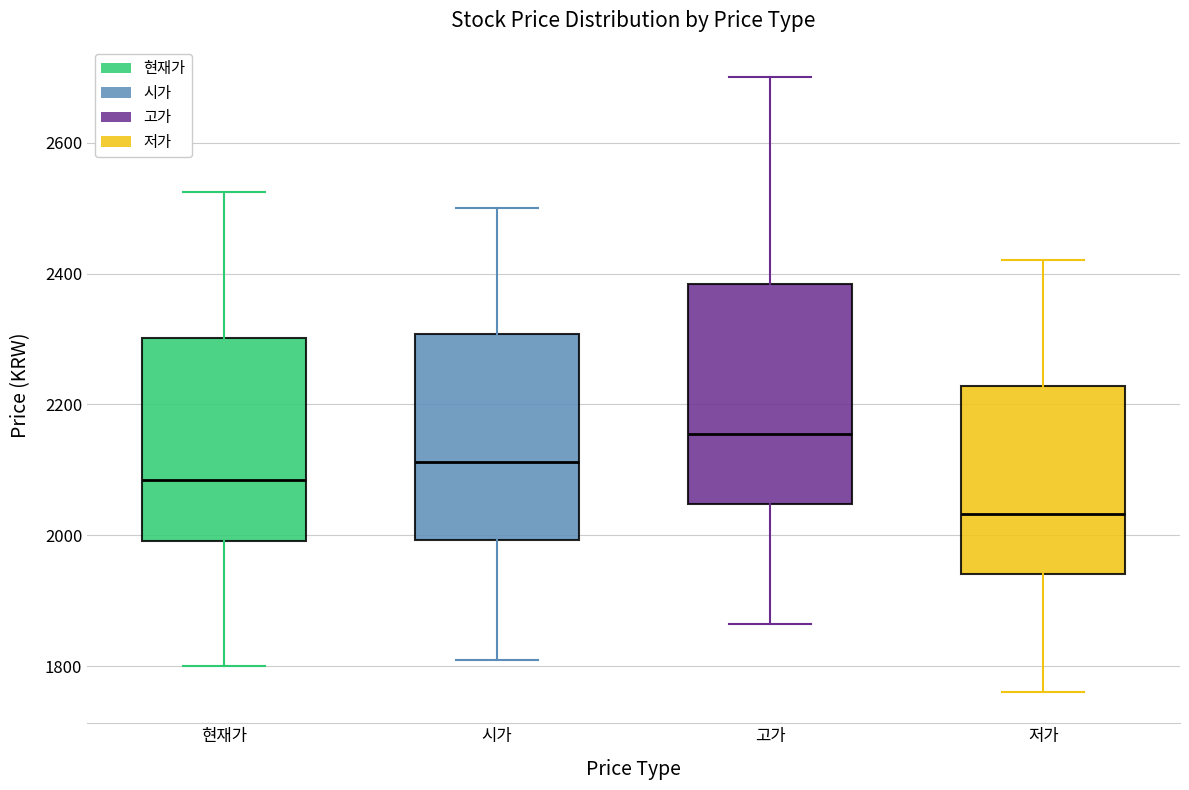

Reading left to right, read every box against the y-axis: the position of its median line, the range the box covers, and the ends of its whiskers. The values are not printed on the chart, so give them approximately, as read against the axis.

현재가: median 2080, box 2000 to 2300, whiskers 1800 to 2520
시가: median 2120, box 2000 to 2300, whiskers 1820 to 2500
고가: median 2160, box 2040 to 2380, whiskers 1860 to 2700
저가: median 2040, box 1940 to 2220, whiskers 1760 to 2420